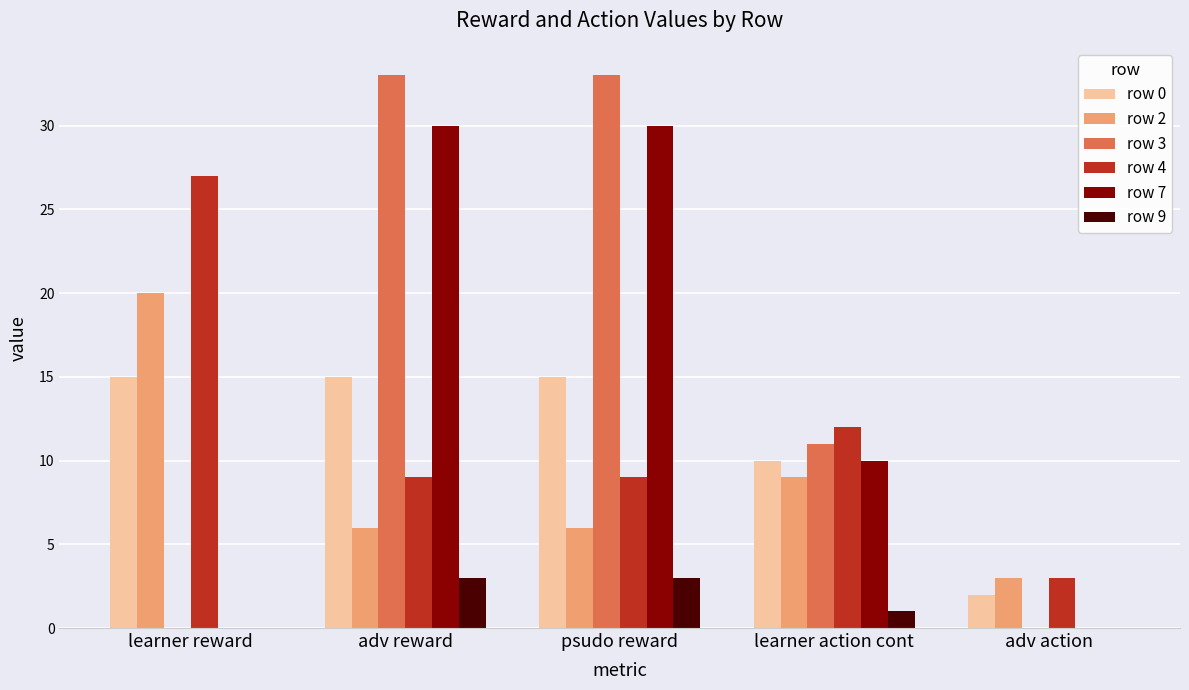

What is the greatest value displayed?

33